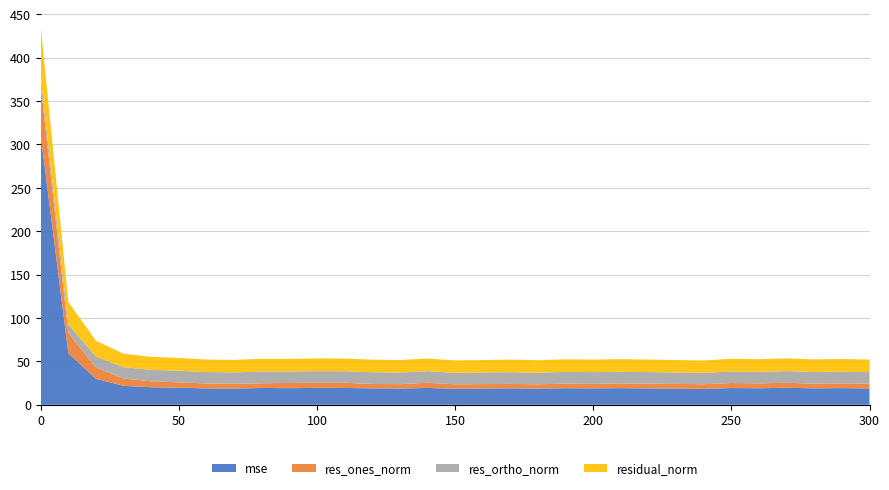

Reading right to left, what are all the values shown in this chart?

mse: 18.8	19.3	19.0	19.6	19.1	19.3	18.3	18.6	18.9	19.2	19.0	19.1	18.7	19.0	18.7	18.4	19.4	18.8	19.0	19.4	19.5	19.2	19.4	18.6	18.9	19.7	20.2	21.9	30.0	59.4	310.7
res_ones_norm: 5.6	5.4	5.5	5.7	5.7	5.8	5.4	5.4	5.5	5.4	5.2	5.3	4.9	5.1	5.2	5.2	6.0	5.0	5.1	6.0	5.9	6.0	5.5	5.6	5.7	6.2	6.9	8.5	13.0	23.7	57.7
res_ortho_norm: 13.2	13.5	13.4	13.5	13.3	13.4	13.1	13.2	13.3	13.5	13.5	13.5	13.5	13.5	13.4	13.2	13.3	13.5	13.5	13.3	13.4	13.2	13.6	13.2	13.3	13.4	13.2	13.0	12.7	9.7	9.4
residual_norm: 14.4	14.6	14.5	14.7	14.5	14.6	14.2	14.3	14.4	14.5	14.4	14.5	14.3	14.5	14.3	14.2	14.6	14.4	14.4	14.6	14.6	14.5	14.6	14.3	14.4	14.7	14.9	15.5	18.2	25.6	58.5